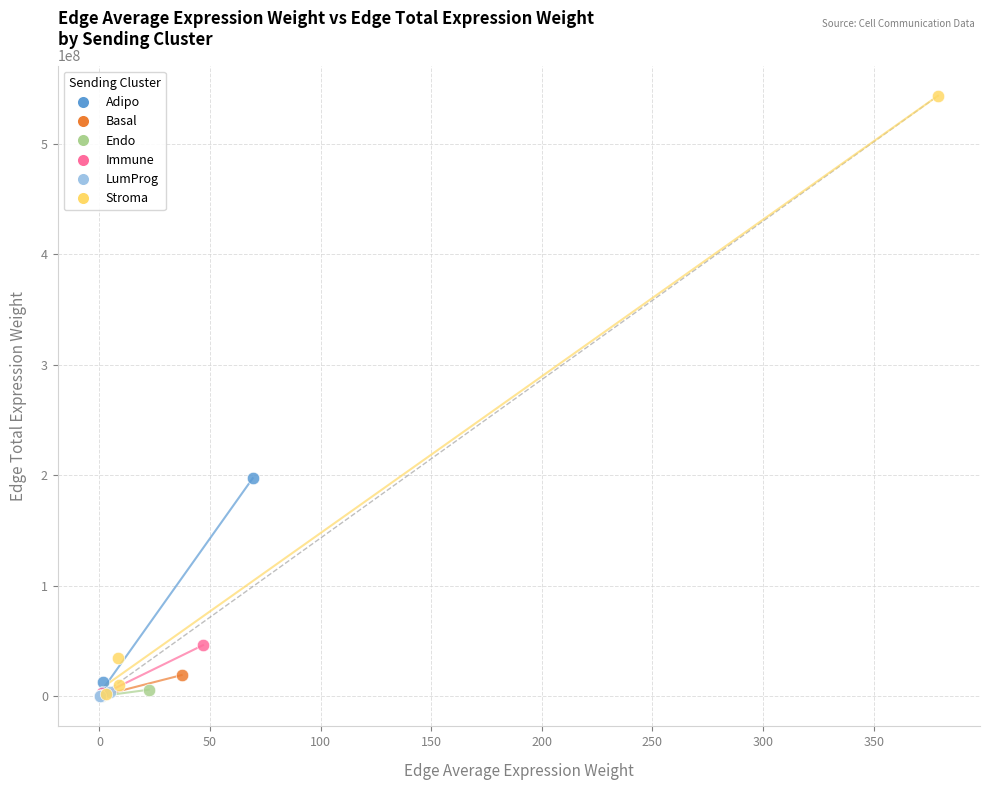

Which series reaches the maximum Y coordinate?

Stroma